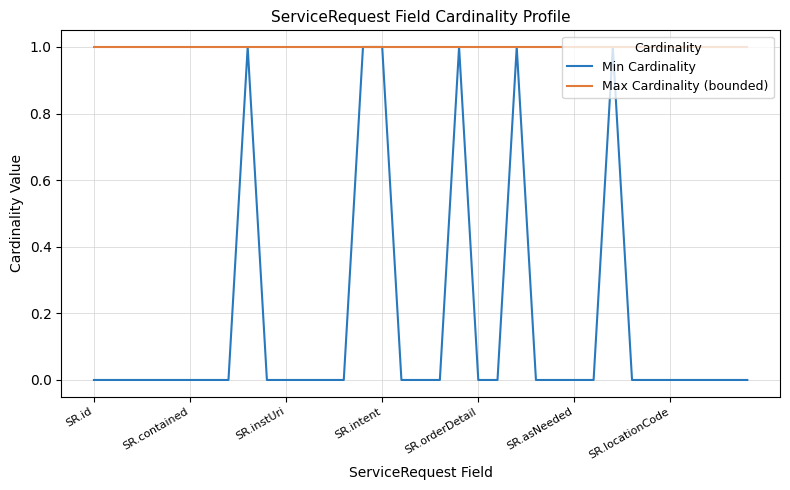

Which series has the widest spread of values?

Min Cardinality